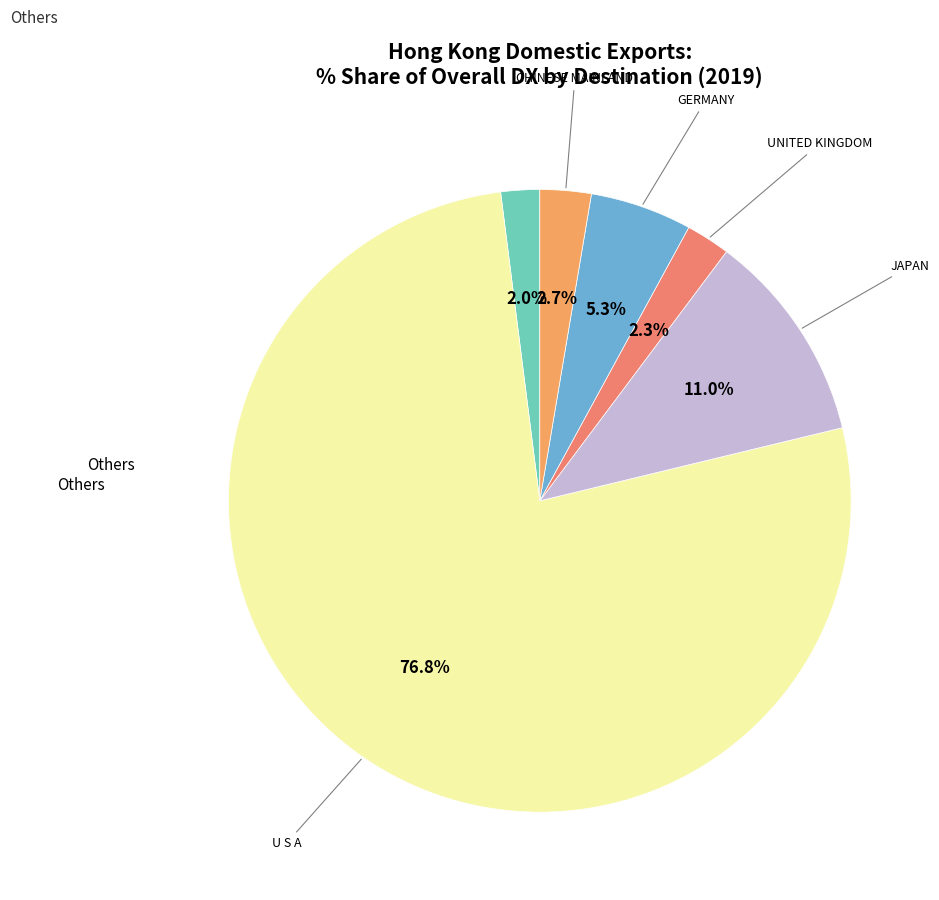

How many segments does this pie chart have?

6